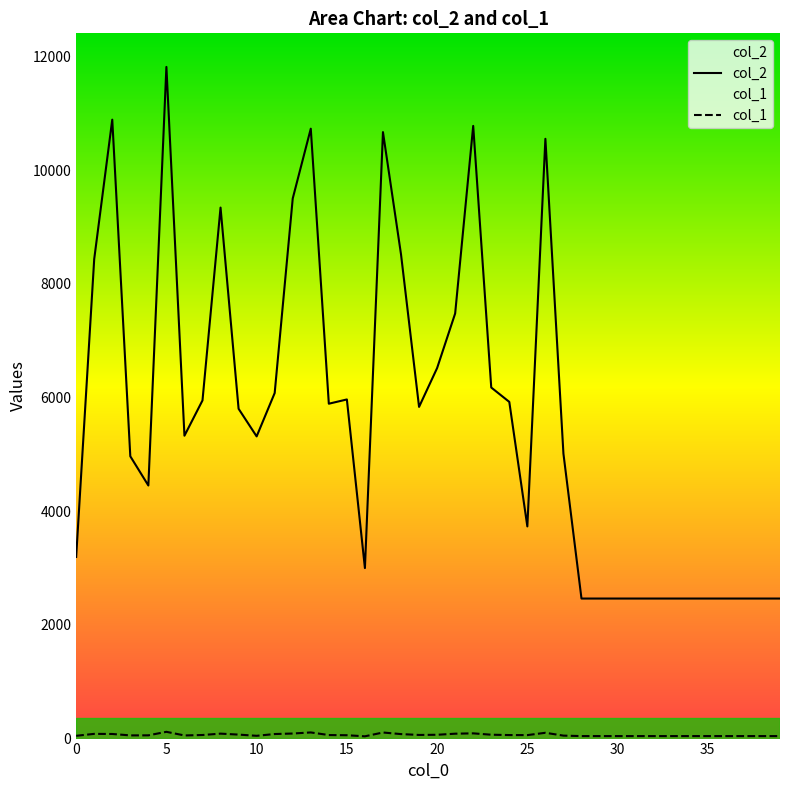

What is the greatest value displayed?

11818